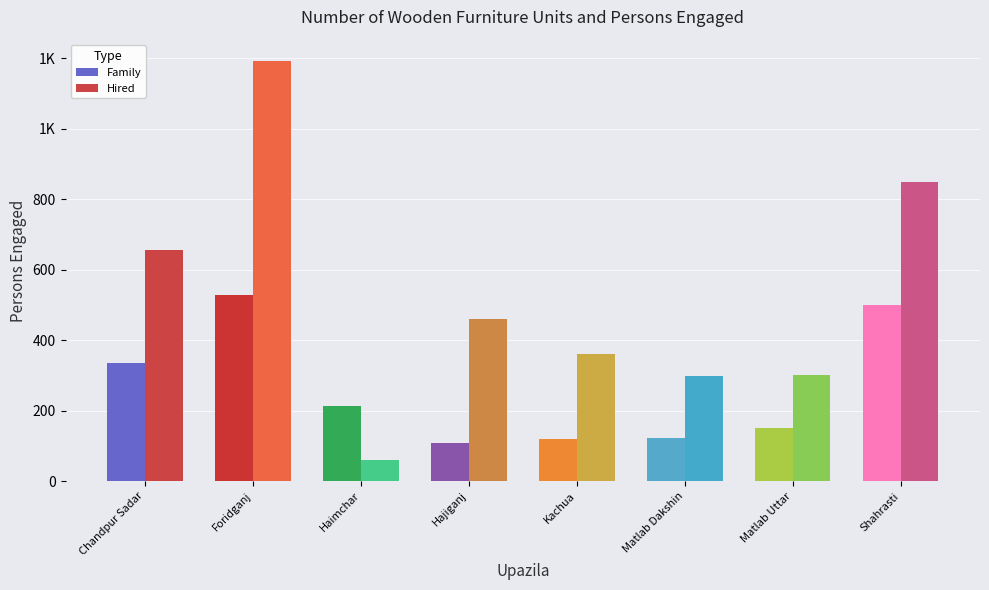

What is the maximum value shown in the chart?

1193